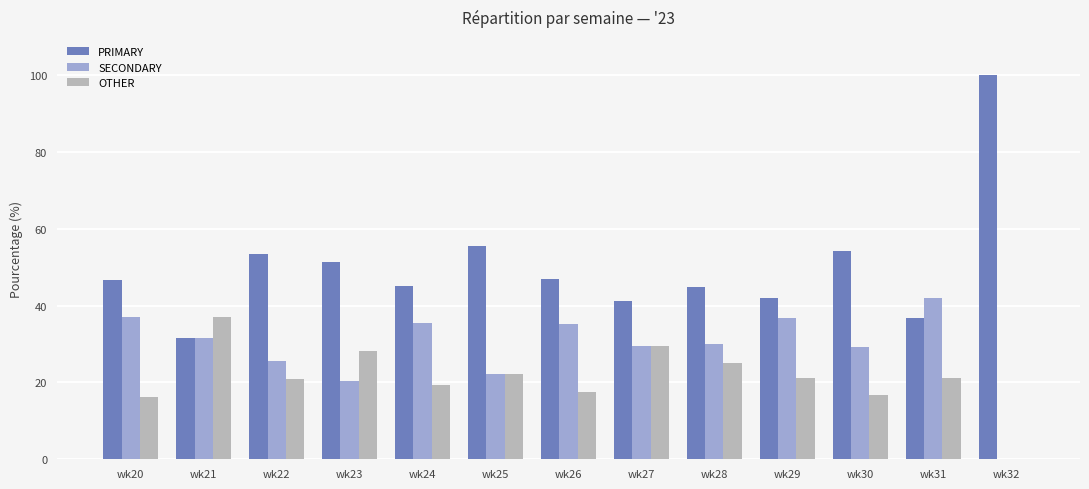

What is the highest value of the SECONDARY series?

42.1